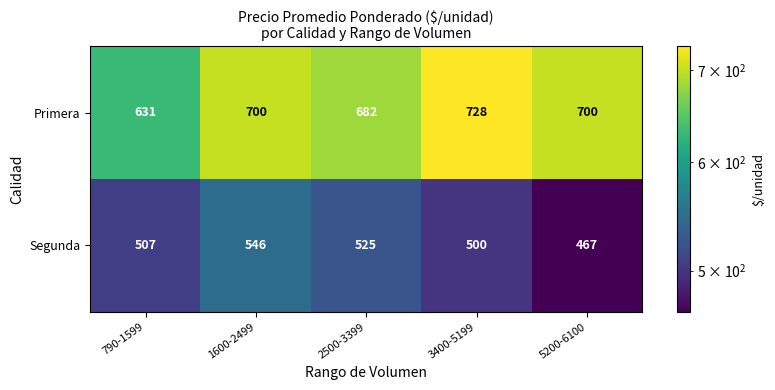

At which category is the sum across all series the highest?

1600-2499